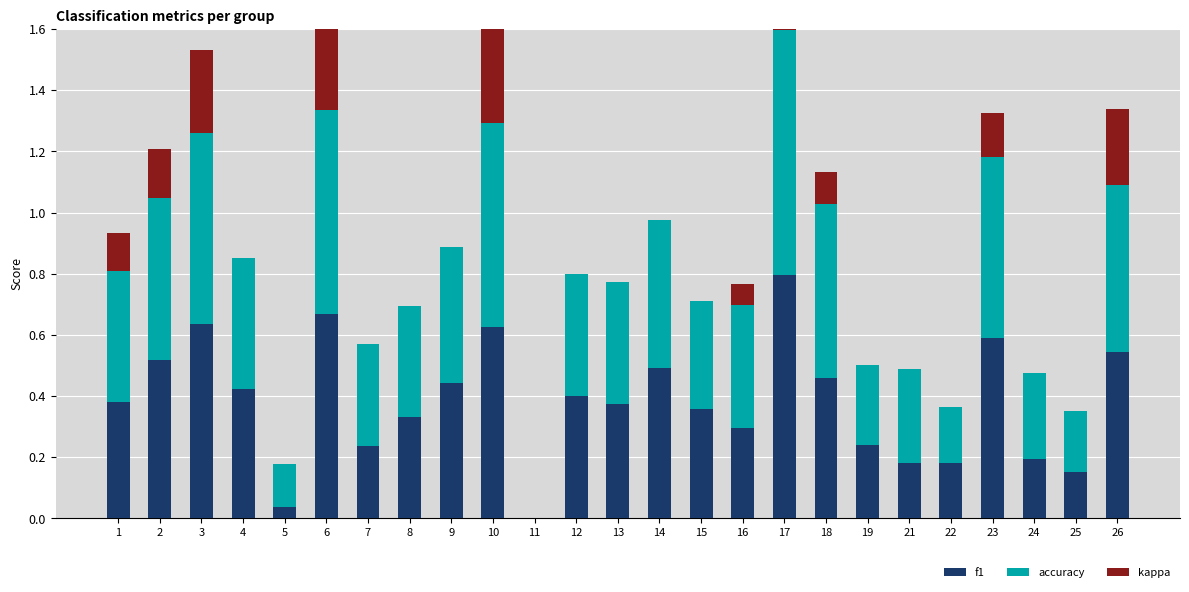

What is the approximate value of f1 at 19?

0.2